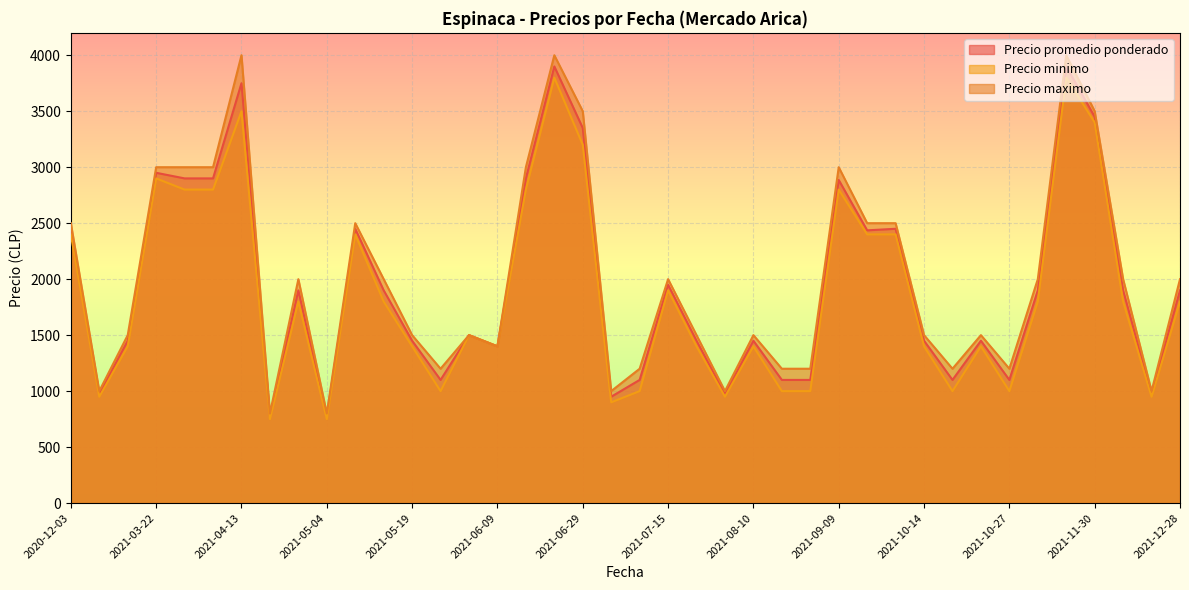

What is the highest value of the Precio minimo series?

3800